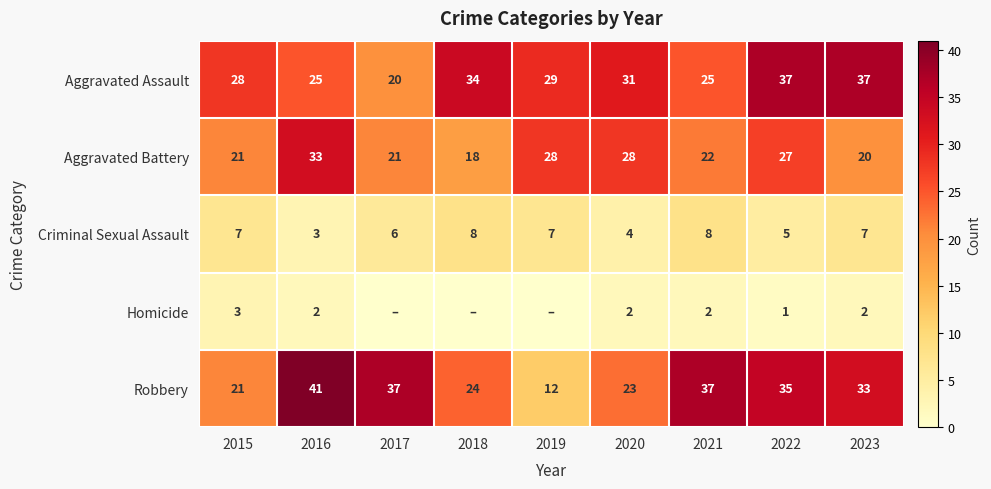

The value of Robbery at 2017 is 37. True or false?

True